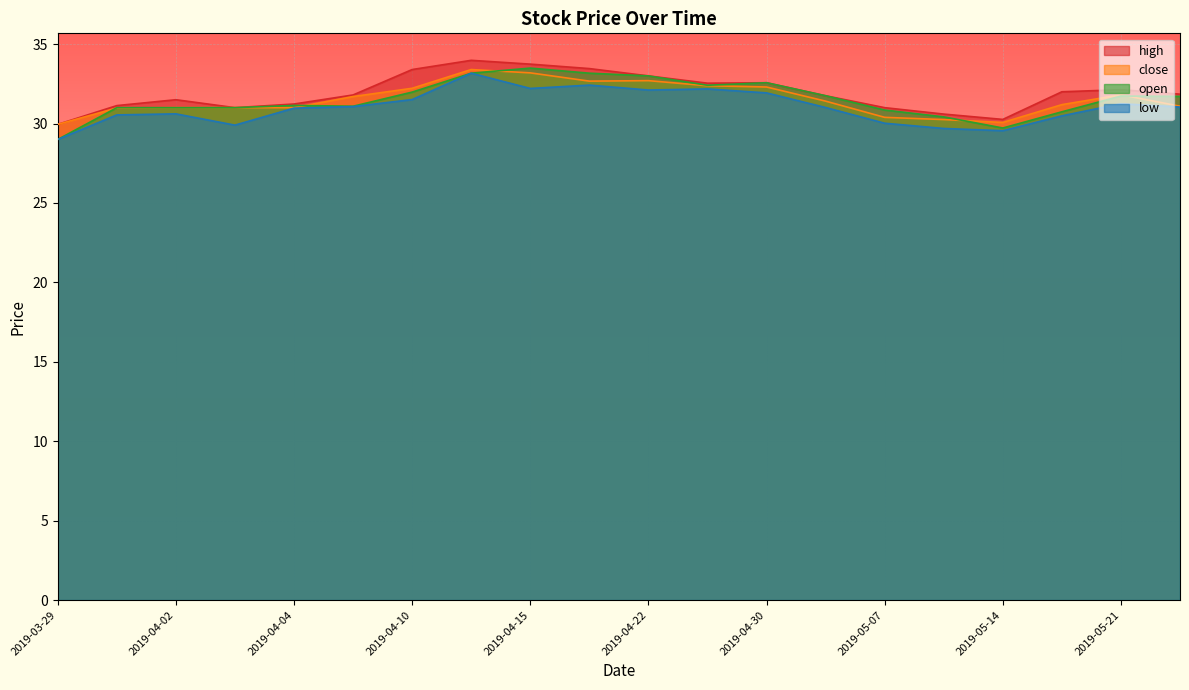

Reading left to right, what are all the values shown in this chart?

high: 30.0	31.1	31.5	31.0	31.2	31.8	33.4	34.0	33.7	33.5	33.0	32.5	32.6	31.8	31.0	30.6	30.3	32.0	32.1	31.9
close: 30.0	31.0	31.0	31.0	31.0	31.7	32.2	33.4	33.2	32.7	32.7	32.4	32.3	31.4	30.4	30.2	30.1	31.2	31.8	31.1
open: 29.0	31.0	31.0	31.0	31.1	31.1	32.0	33.2	33.5	33.2	33.0	32.4	32.6	31.8	30.9	30.4	29.7	30.7	31.7	31.7
low: 29.0	30.5	30.6	29.9	31.0	31.1	31.5	33.2	32.2	32.4	32.1	32.2	31.9	31.0	30.0	29.7	29.5	30.5	31.2	31.0